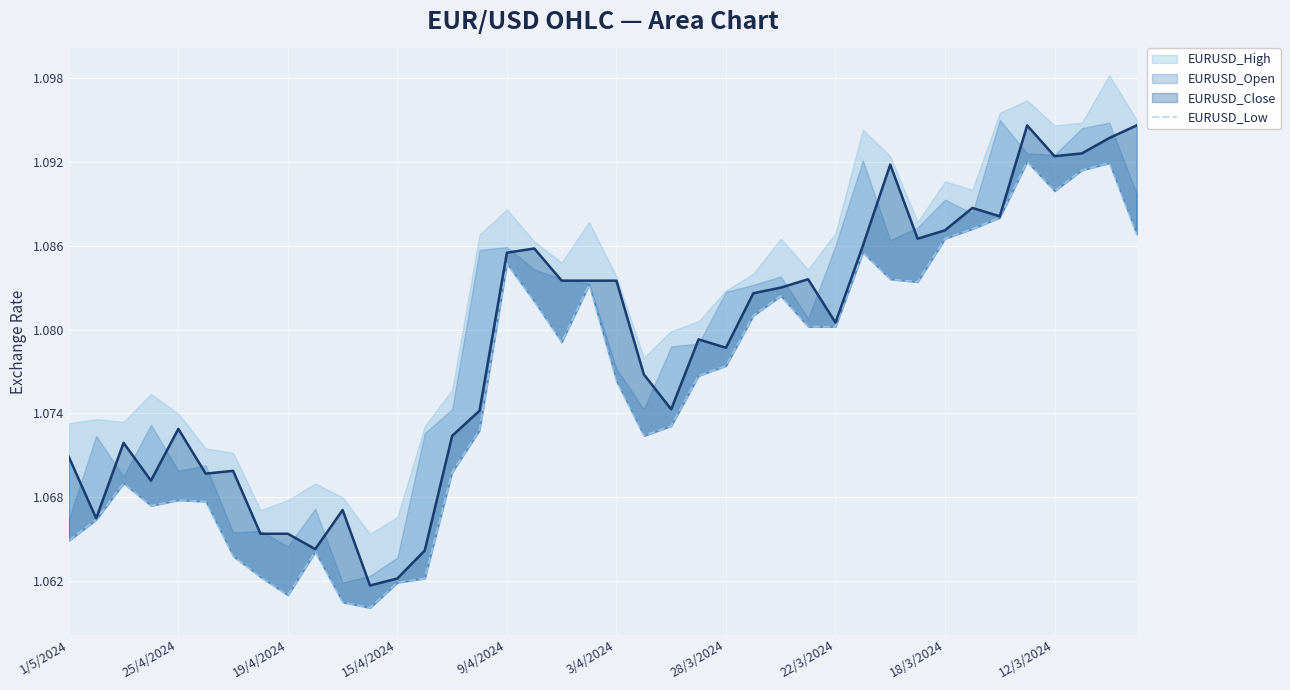

How many values are between 1 and 2?

40